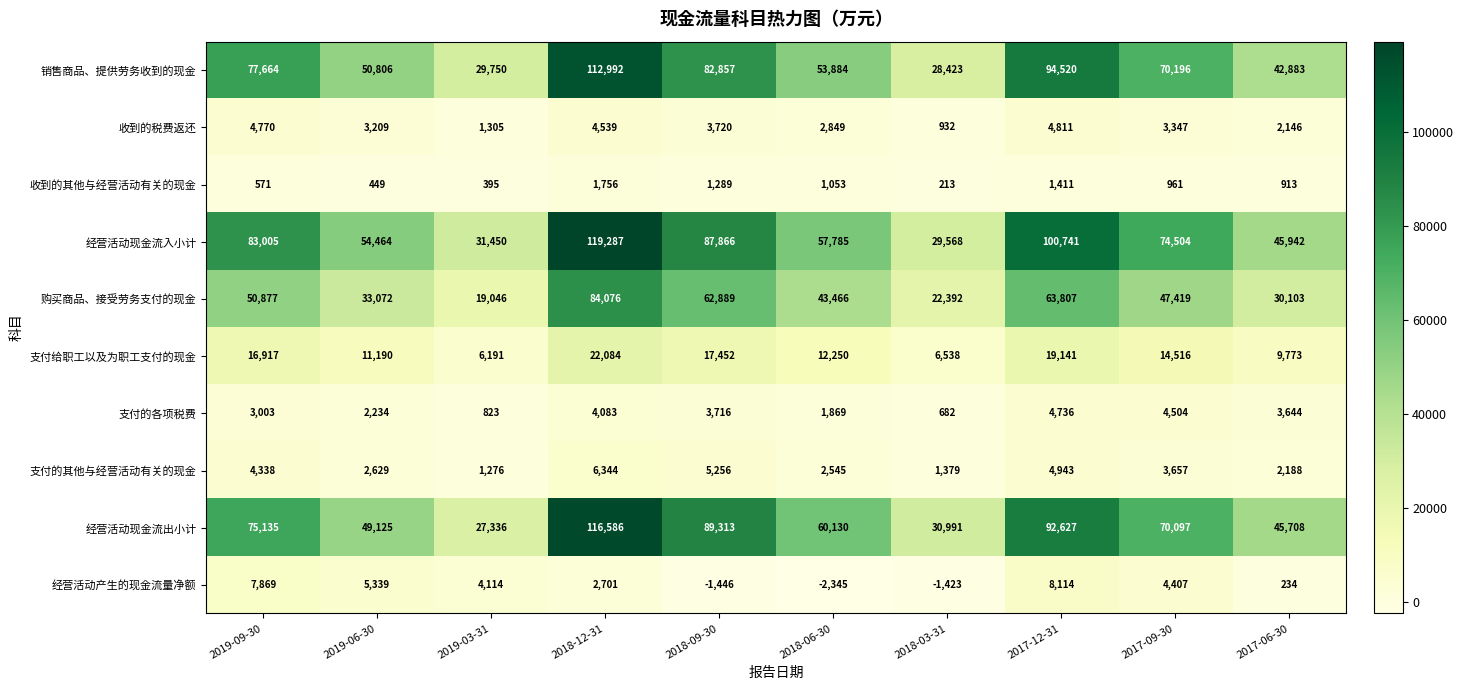

True or false: 收到的税费返还 has a value of 1167 at 2018-06-30.

False